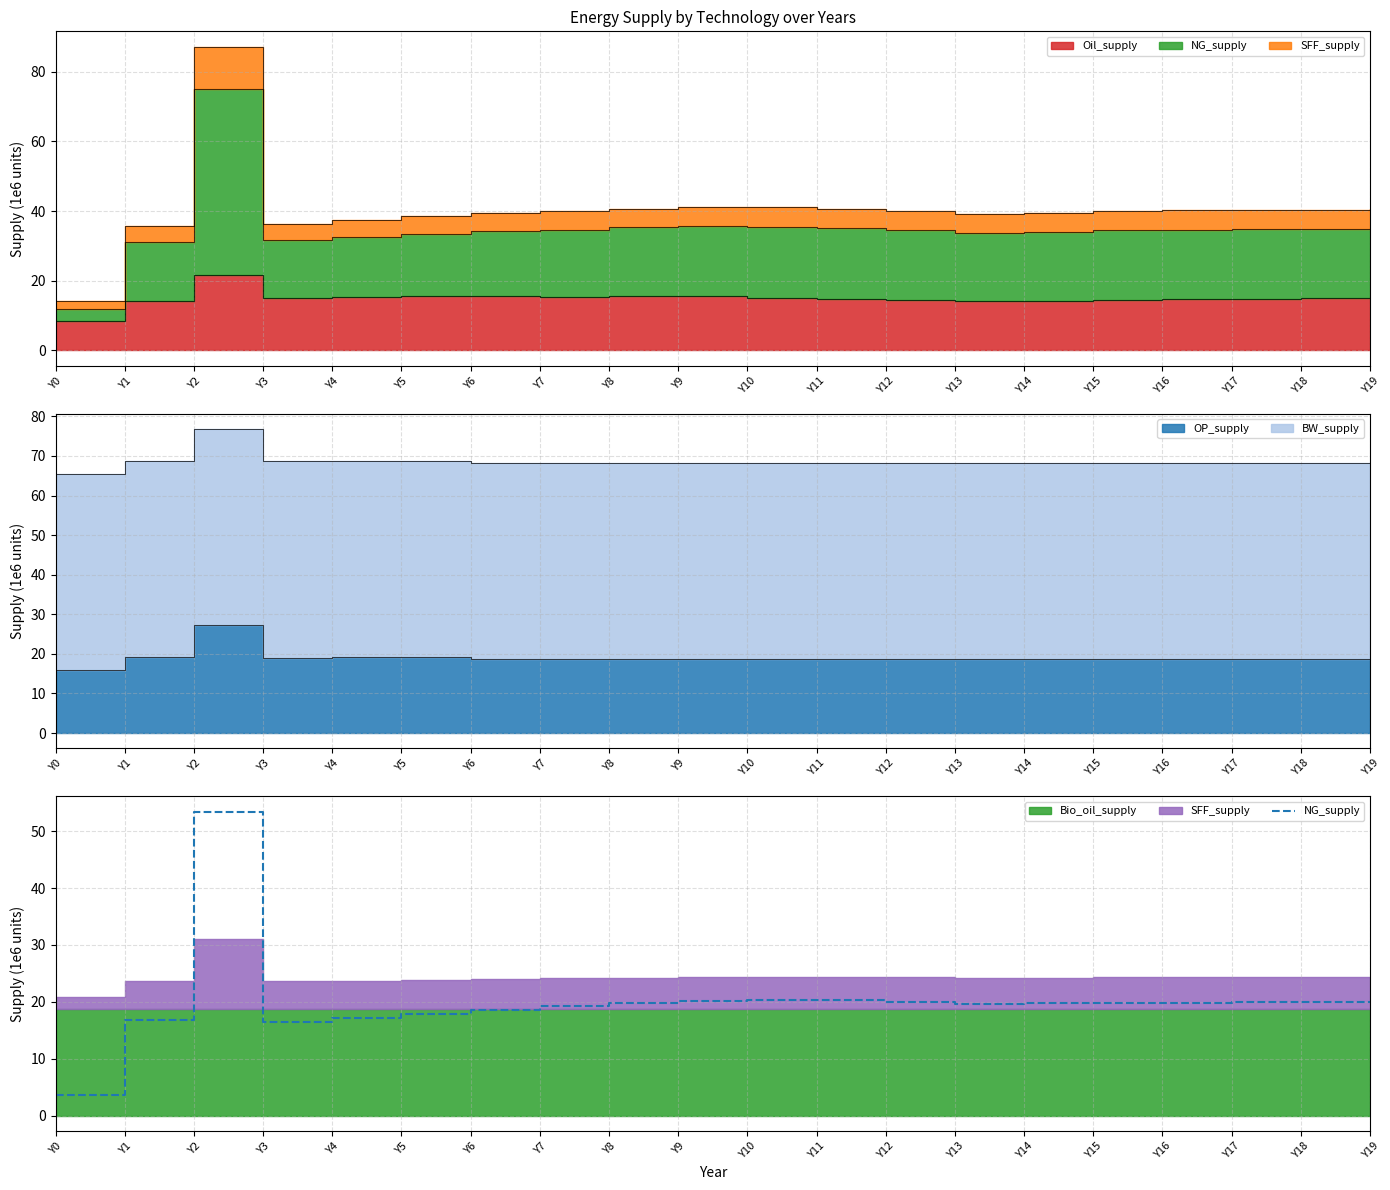

What is the approximate value at Y19?

19.9